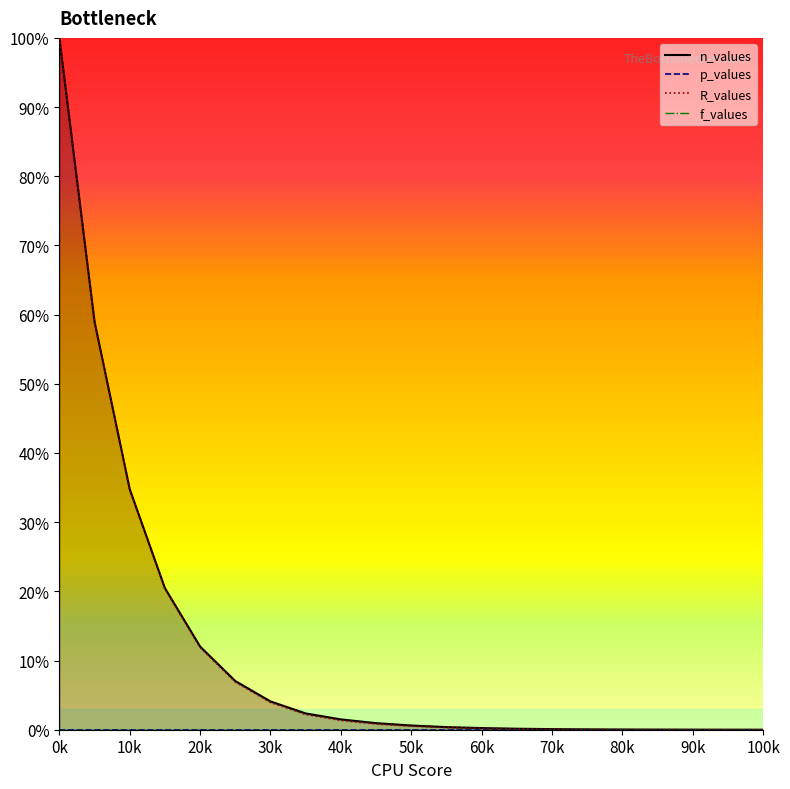

What is the difference between the maximum and minimum values in the n_values series?

1.0